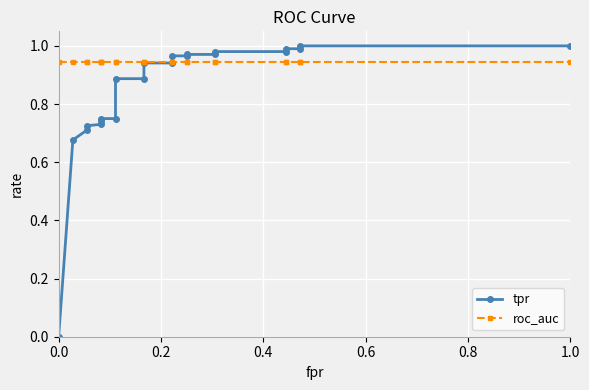

List the series in order of their overall mean, lowest first.

tpr, roc_auc